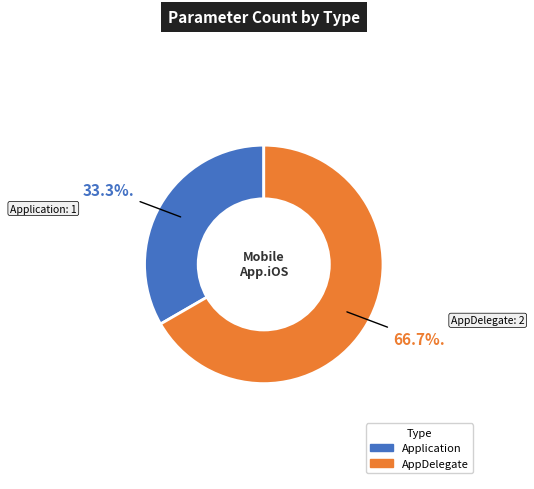

Which category has the biggest portion of the pie?

AppDelegate